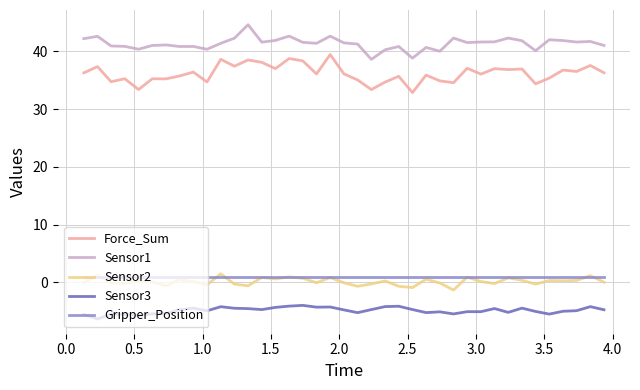

True or false: Force_Sum and Sensor3 cross at least once.

False